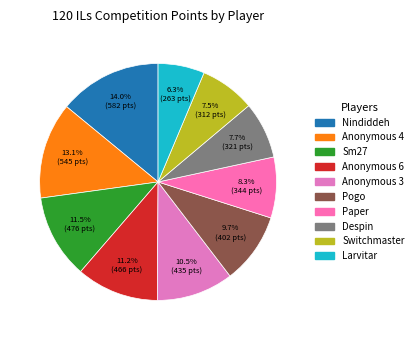

Combined, what portion of the pie is Despin and Anonymous 4?

20.9%